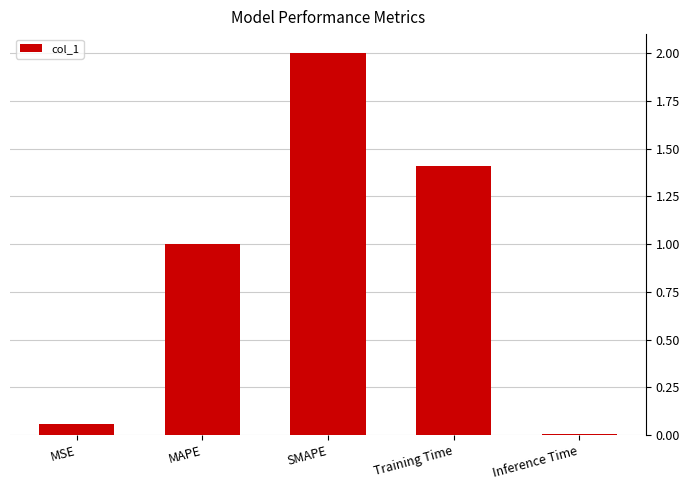

How many bars are there in total?

5